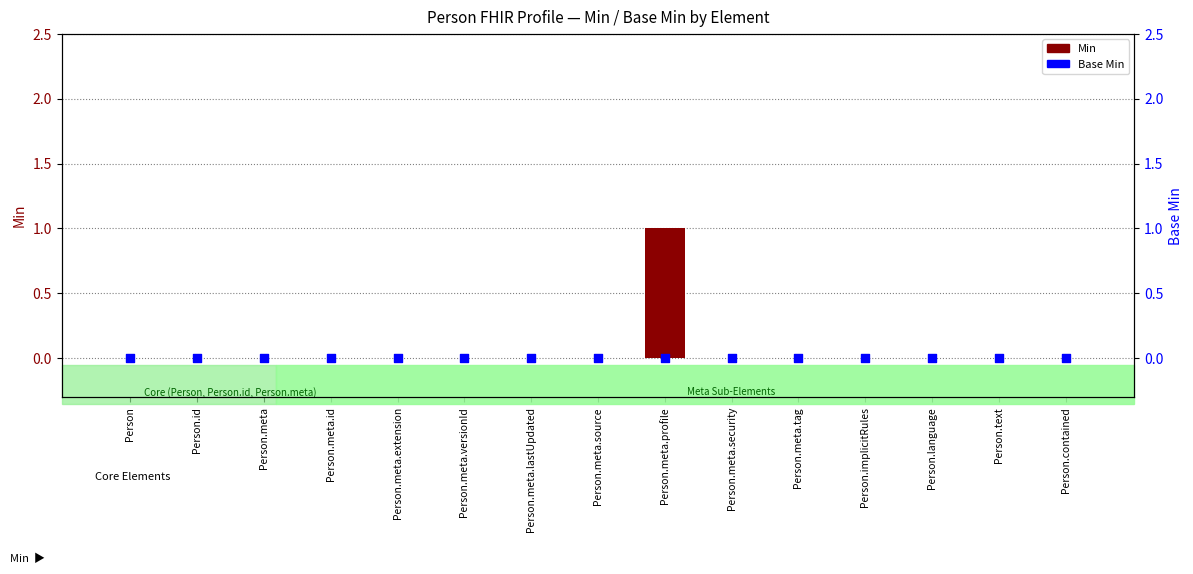

Which series reaches the maximum Y coordinate?

Min